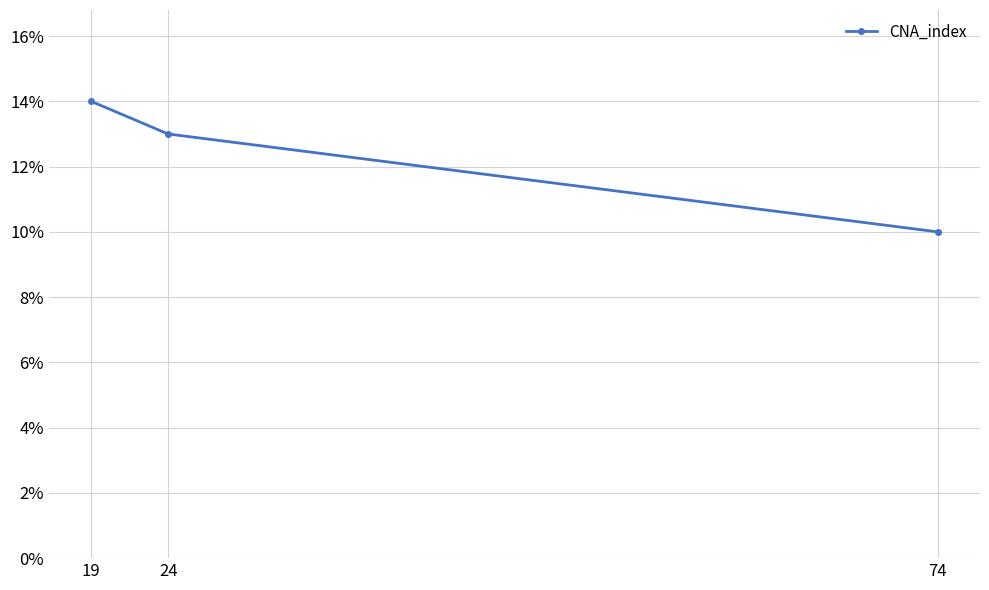

What is the value of the 1st point from the left?

14